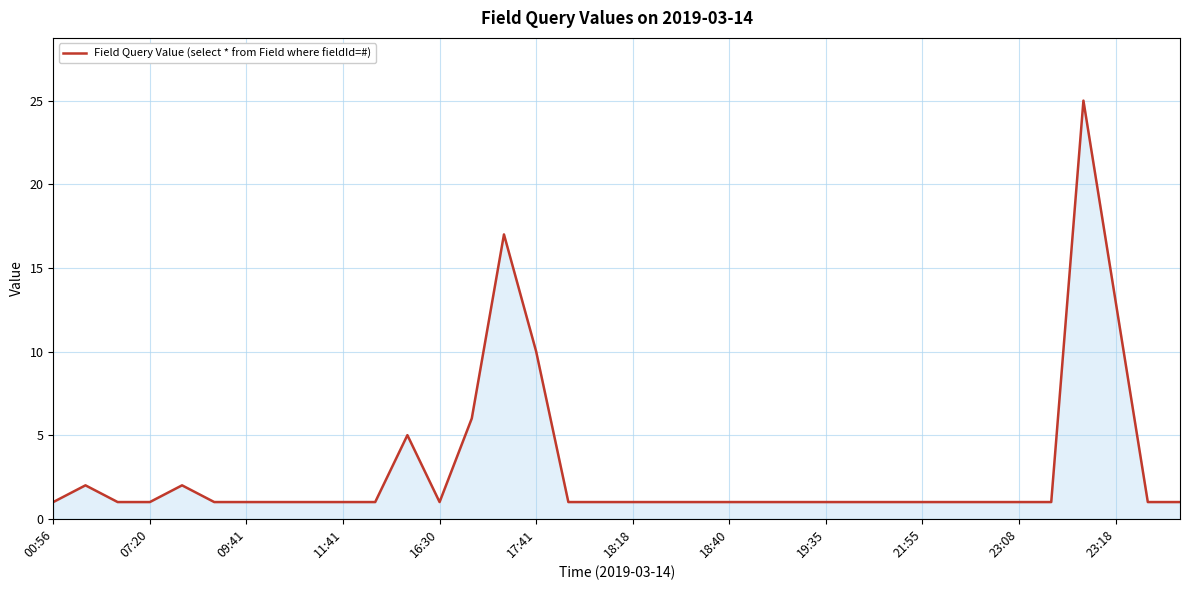

What is the difference between the maximum and minimum values?

24